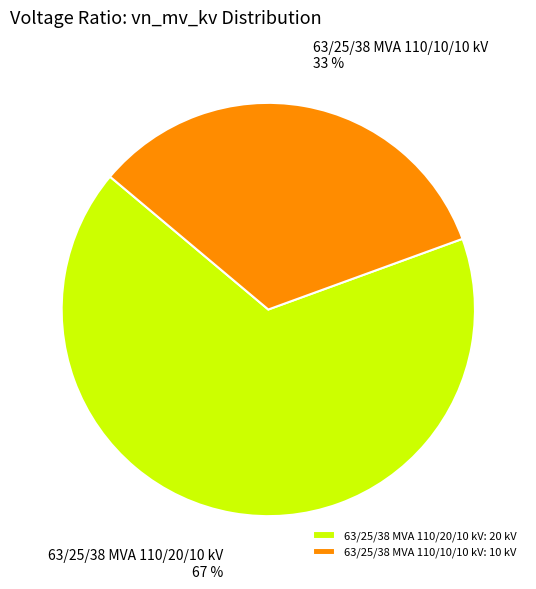

What percentage is the 63/25/38 MVA 110/20/10 kV slice, to the nearest percent?

67%